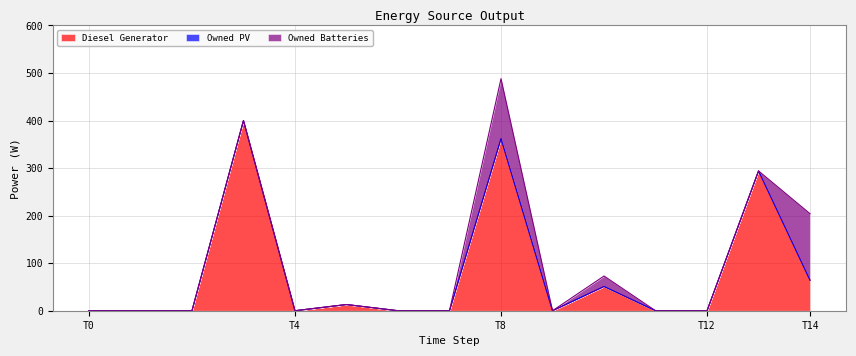

Reading left to right, extract all data points from this chart.

Diesel Generator: 0	0	0	400	0	13	0	0	362	0	51	0	0	294	64
Owned PV: 0	0	0	0	0	0	0	0	0	0	0	0	0	0	0
Owned Batteries: 0	0	0	0	0	0	0	0	126	0	22	0	0	0	140